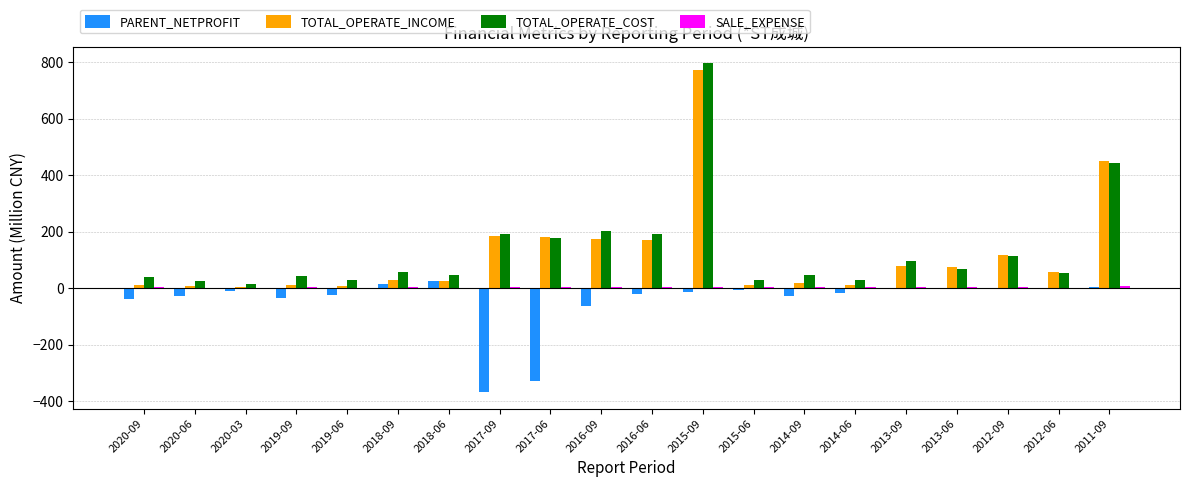

Which category has the highest value across all series?

2015-09